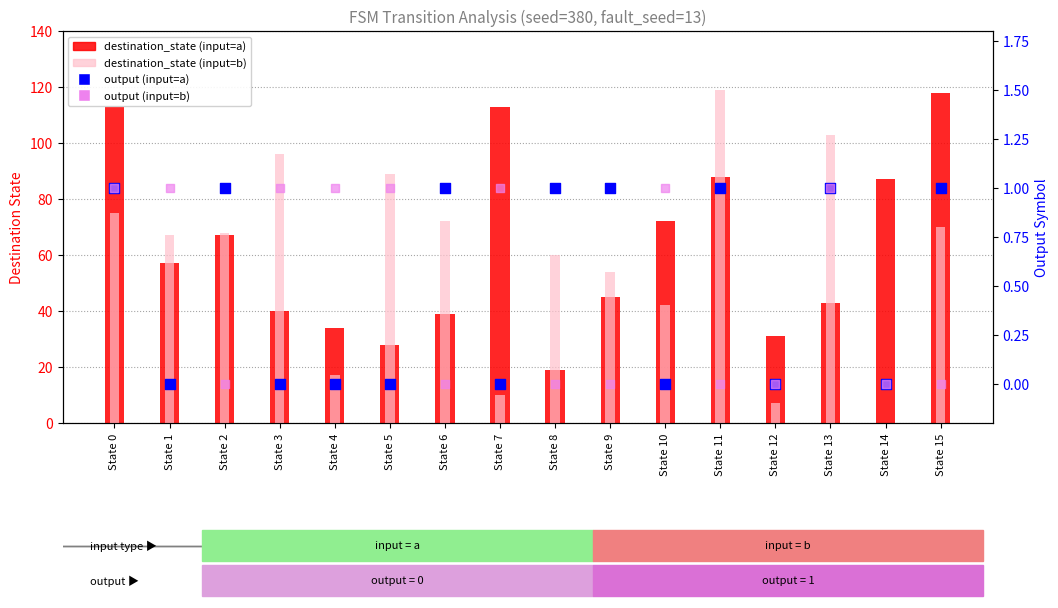

Which series reaches the maximum Y coordinate?

destination_state (input=b)